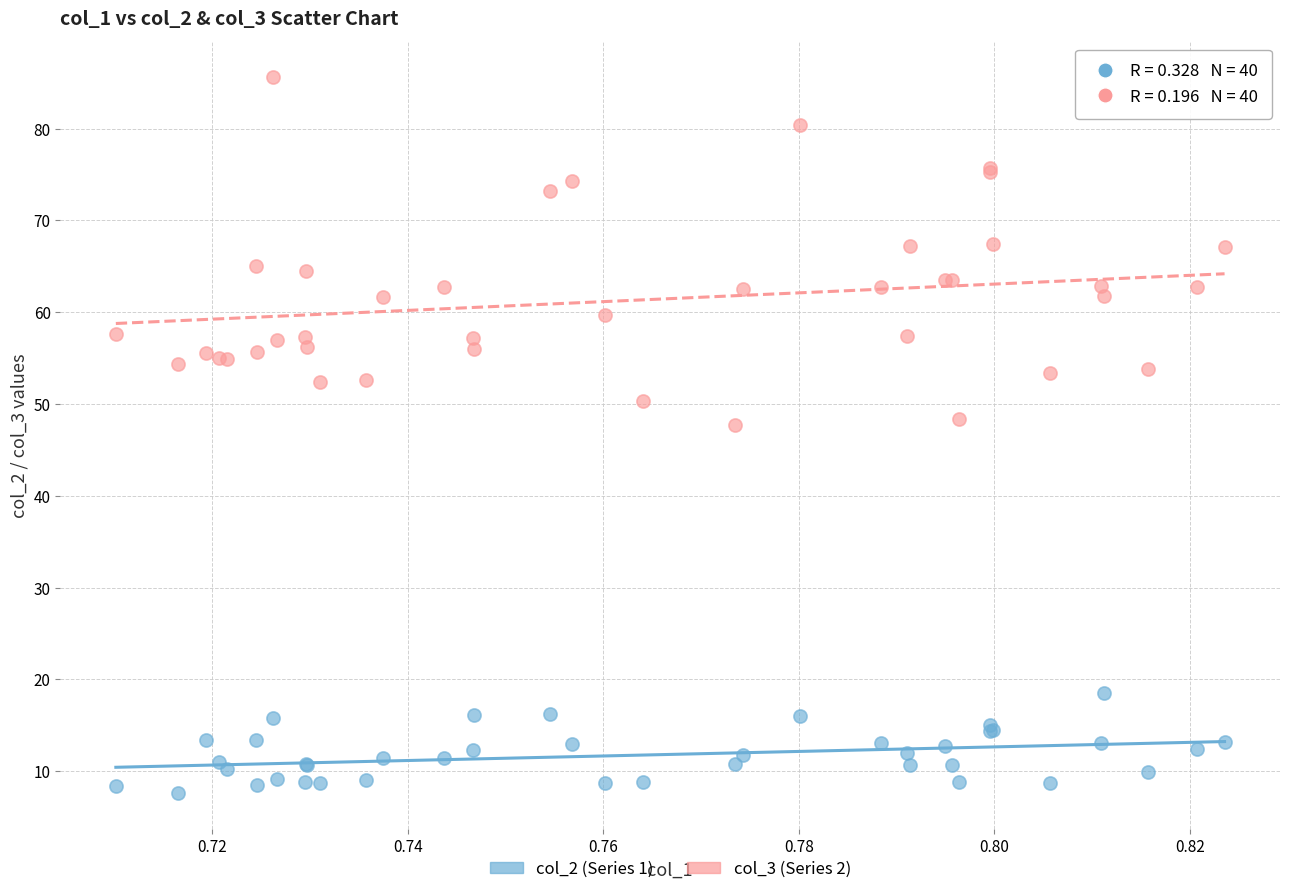

Which series contains the lowest Y value?

col_2 (Series 1)